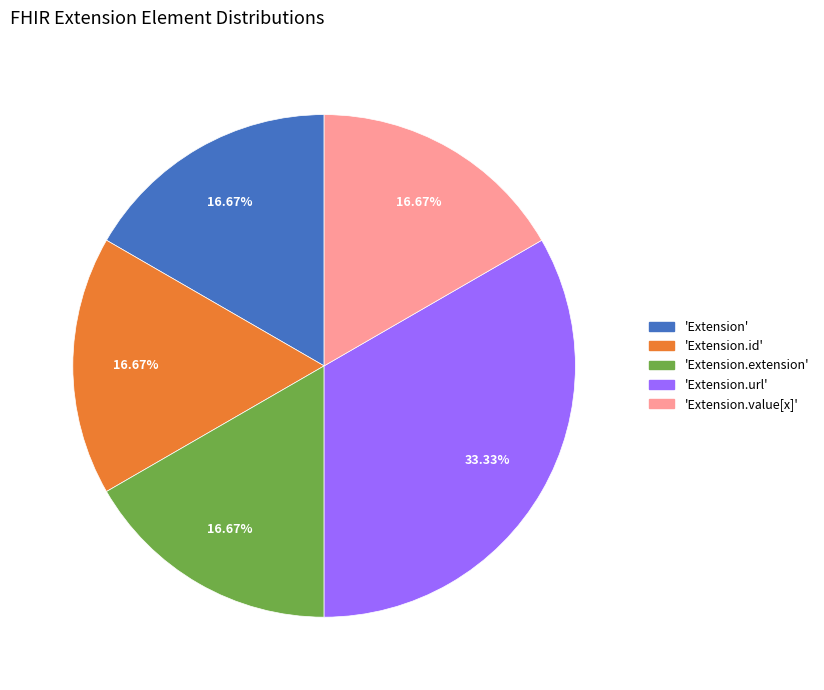

Does any single category account for the majority?

No